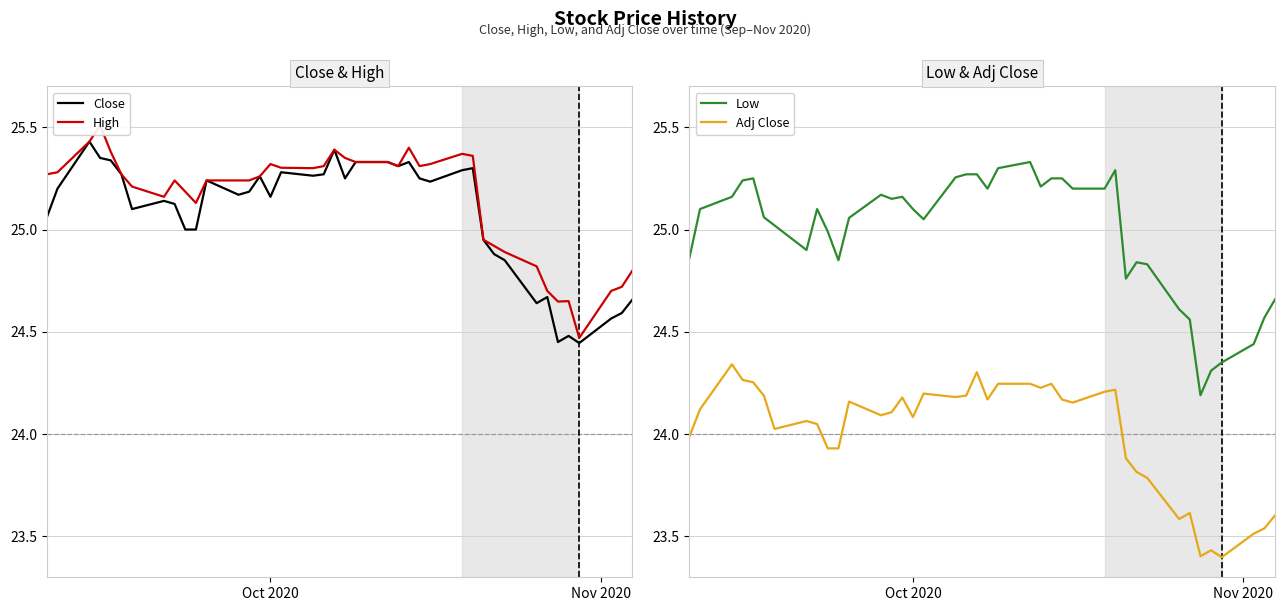

True or false: Low and Adj Close intersect in this chart.

False